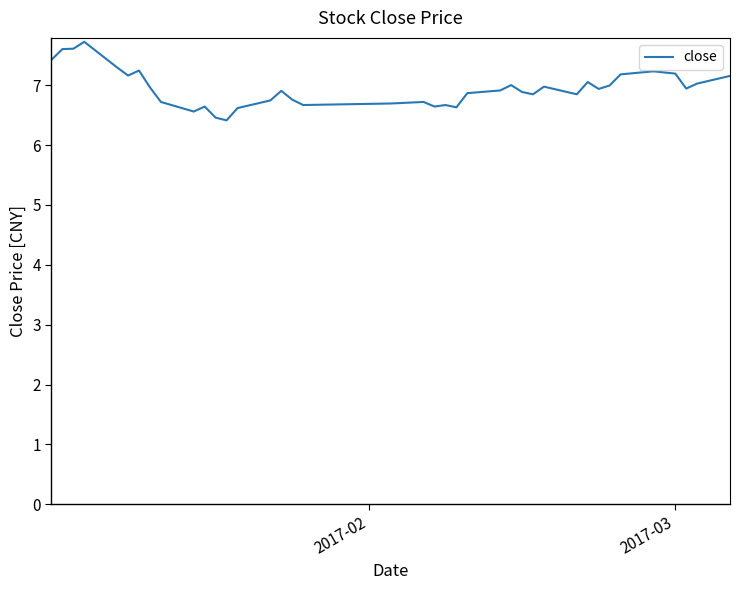

What is the difference between the maximum and minimum values?

1.3